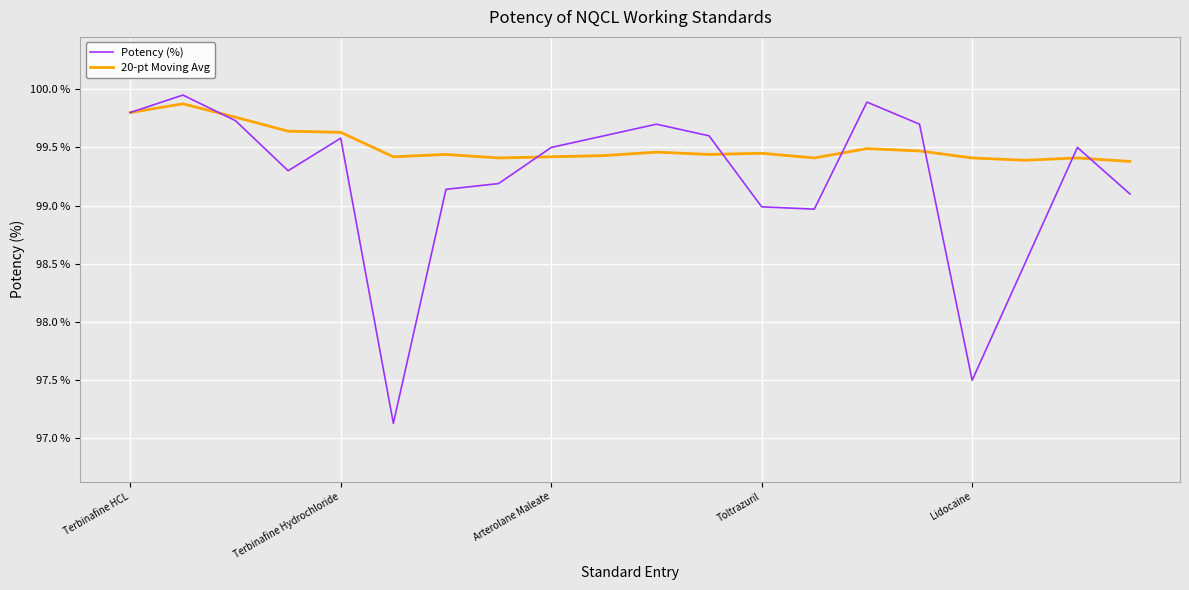

What is the smallest value displayed?

97.1